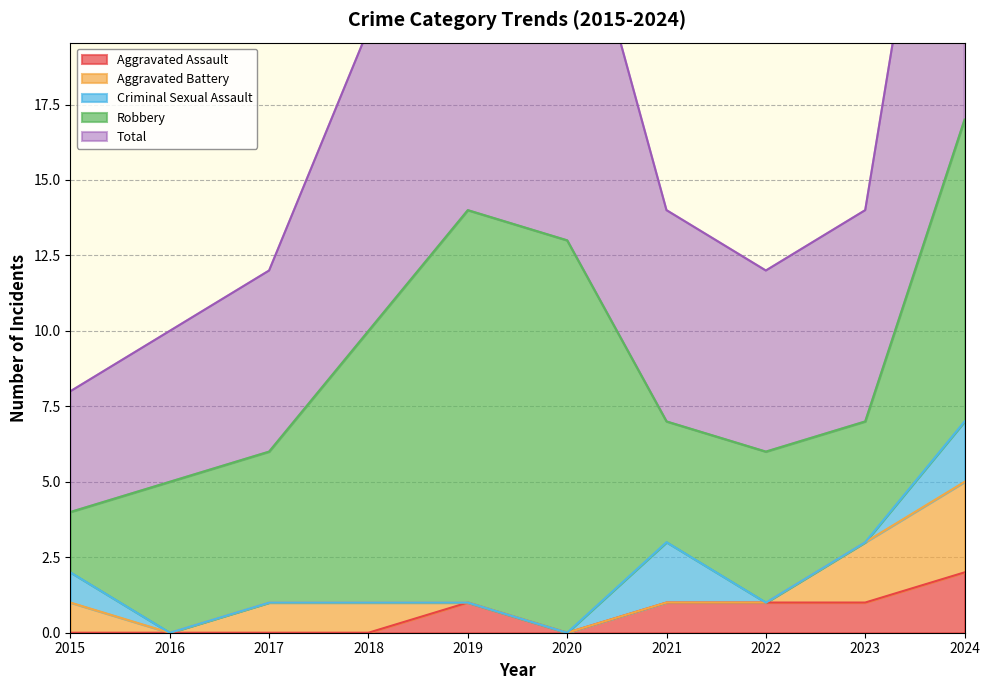

At which label does Robbery first exceed 5?

2018